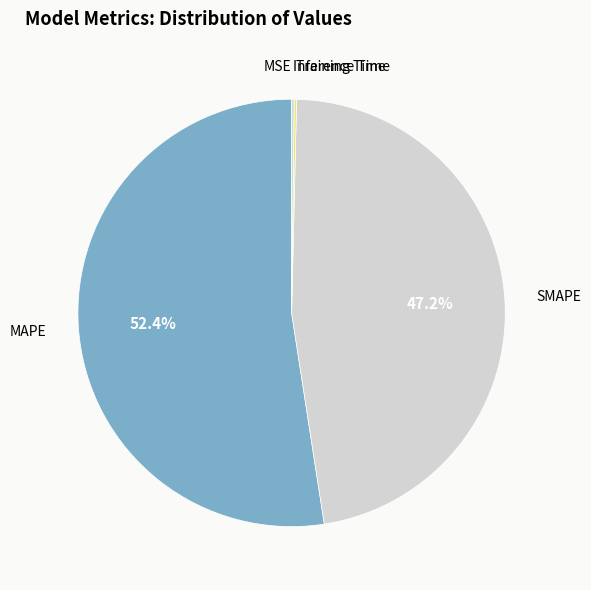

What percentage is NOT represented by MAPE?

47.6%